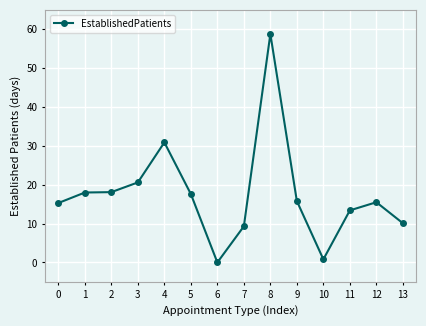

What is the change in value from 7 to 12?

+6.2